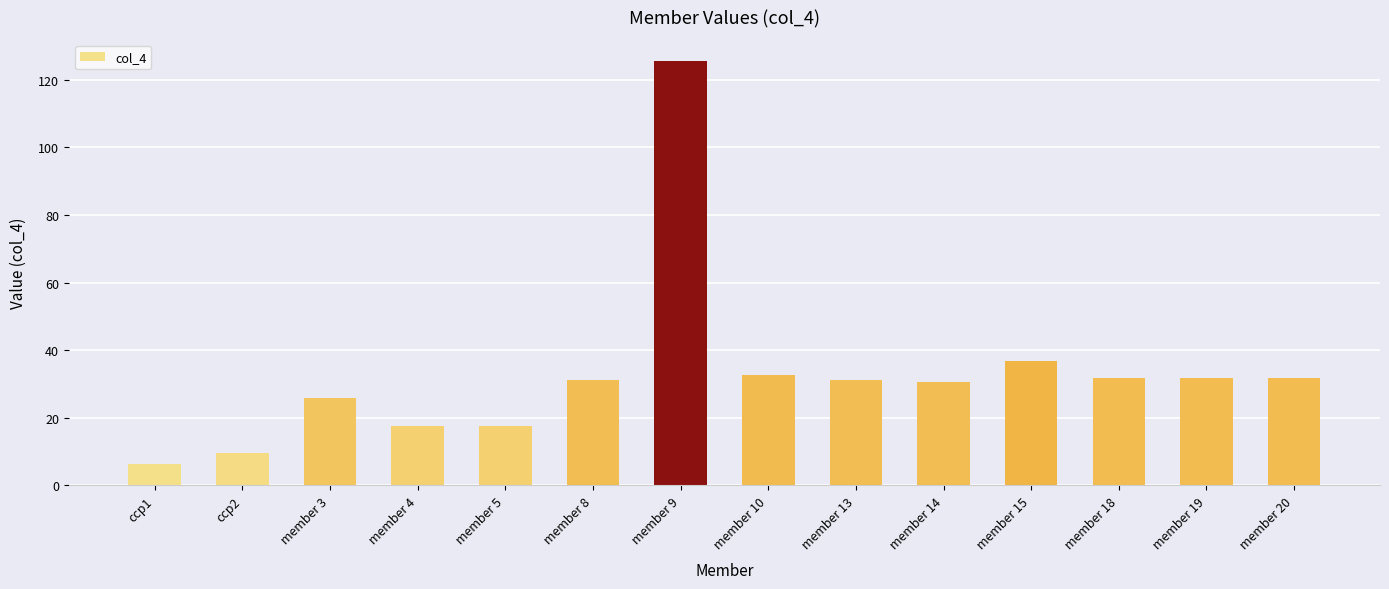

What is the average value?

32.8